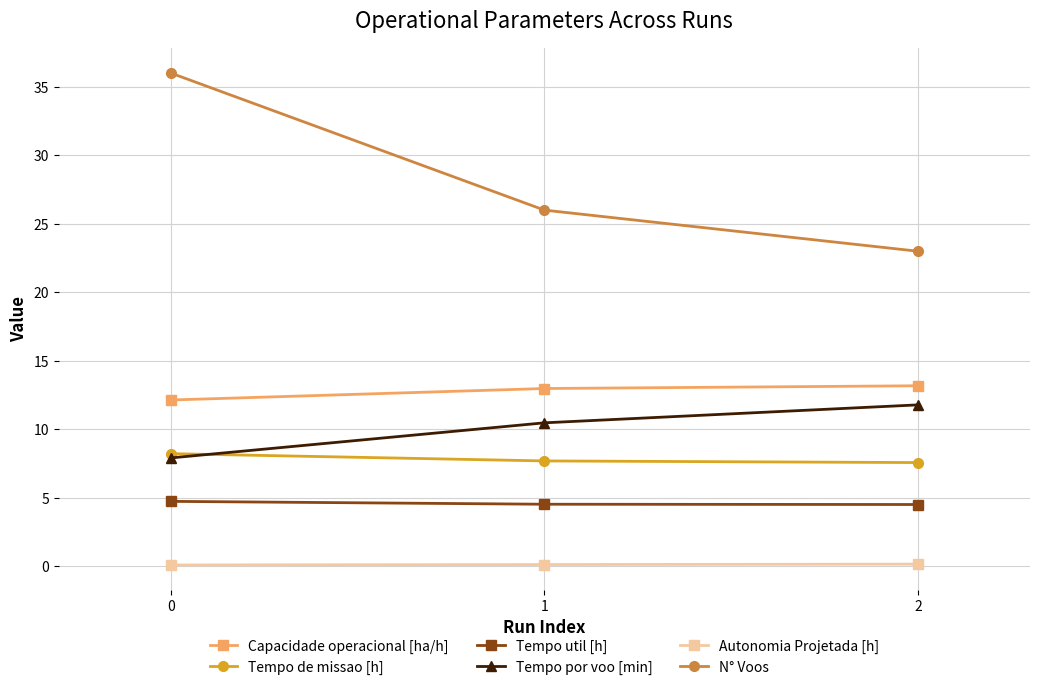

List the labels in order of N° Voos value, largest first.

0, 1, 2